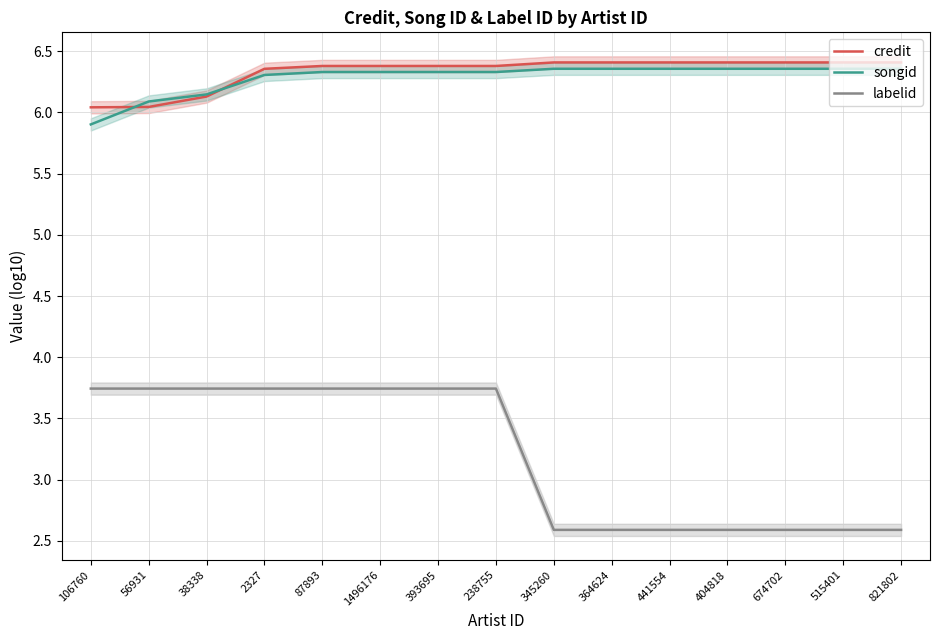

True or false: songid and labelid intersect in this chart.

False